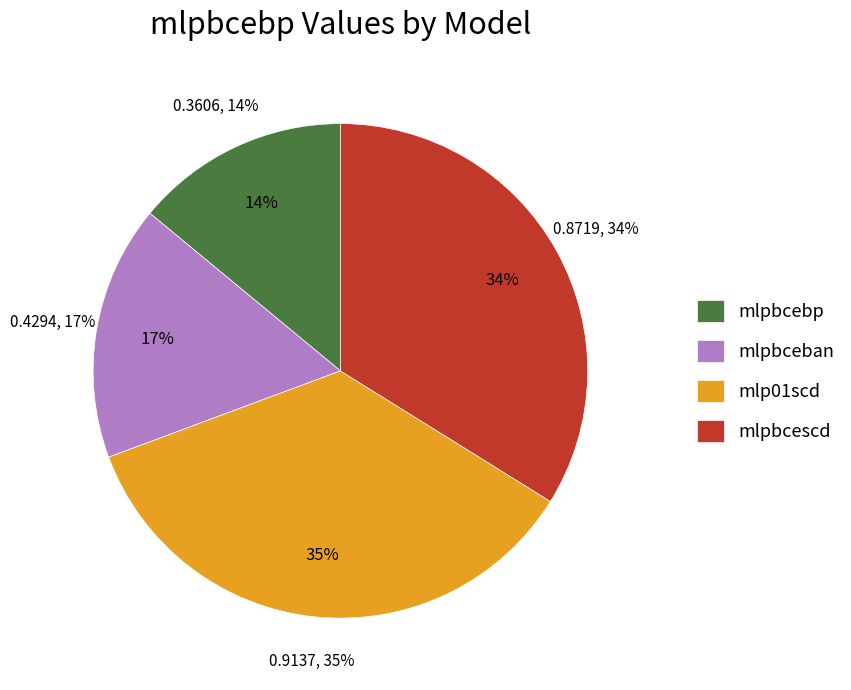

Combined, do mlpbcebp and mlpbcescd account for over 50%?

No